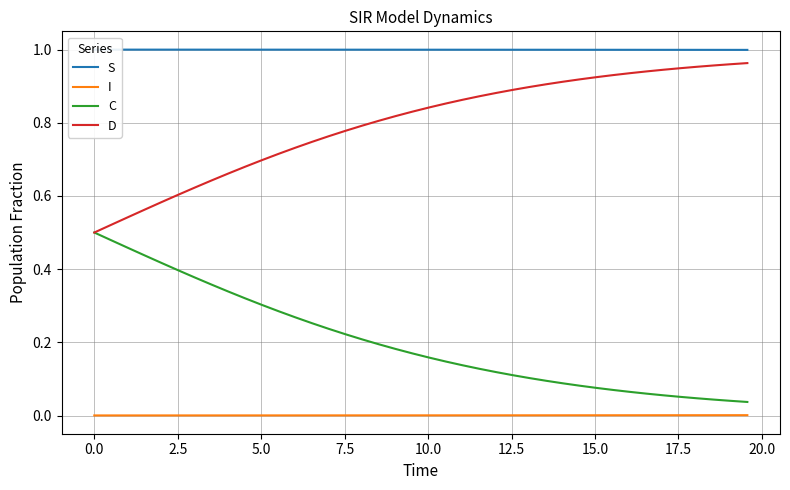

True or false: I and D intersect in this chart.

False